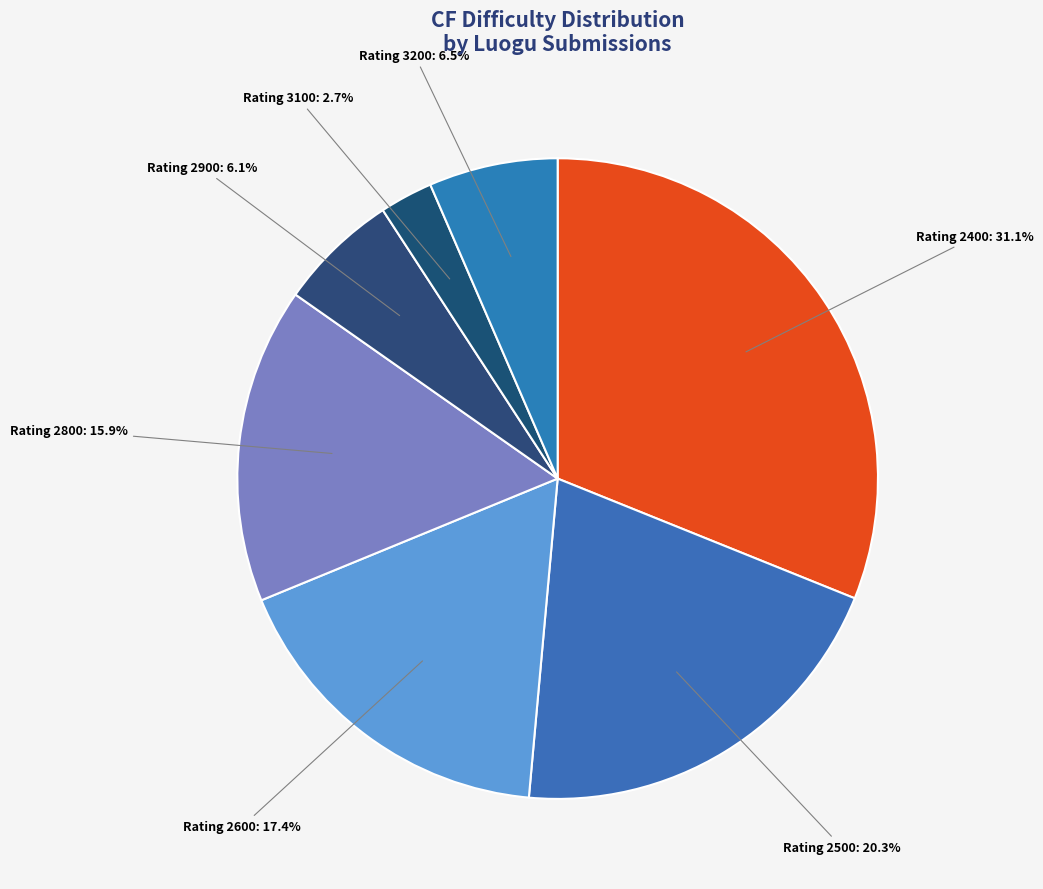

What is the largest slice in the pie chart?

Rating 2400: 31.1%